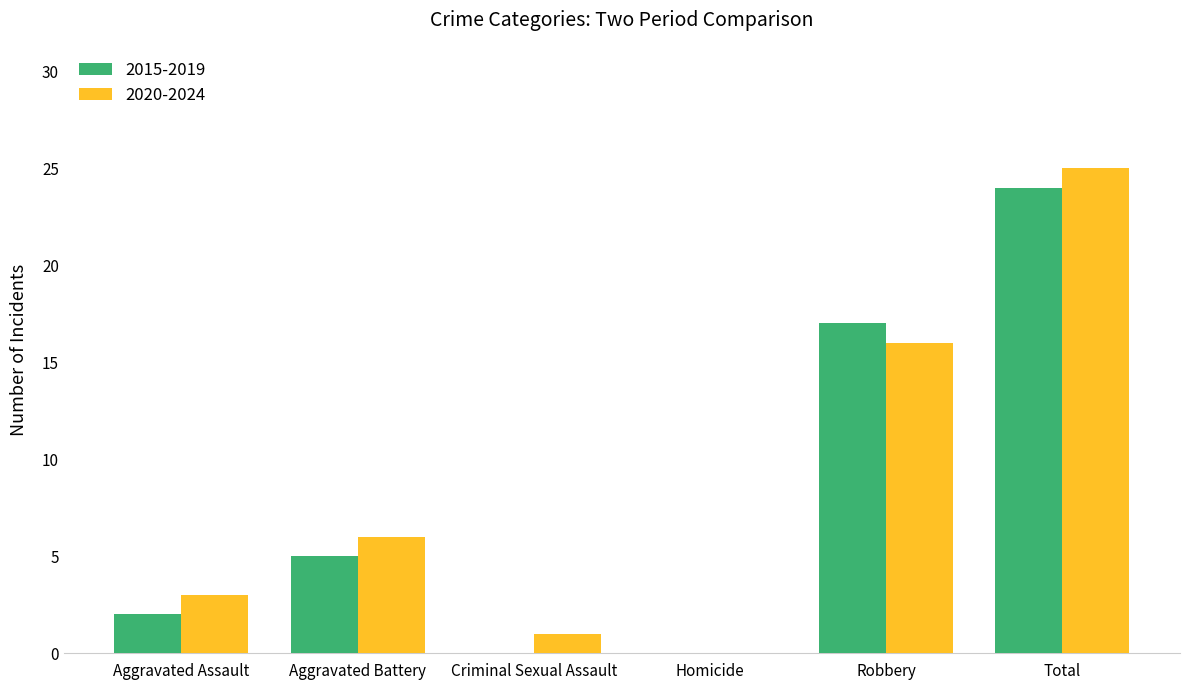

Between Aggravated Battery and Robbery, which series saw the biggest shift?

2015-2019